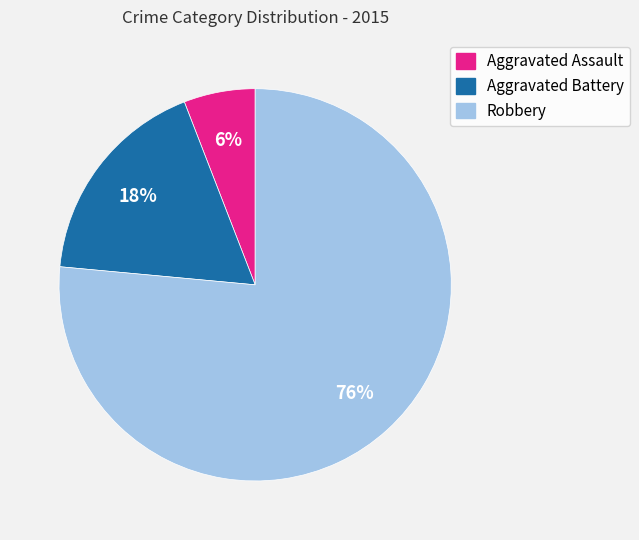

Rank the categories by value from lowest to highest.

Aggravated Assault, Aggravated Battery, Robbery